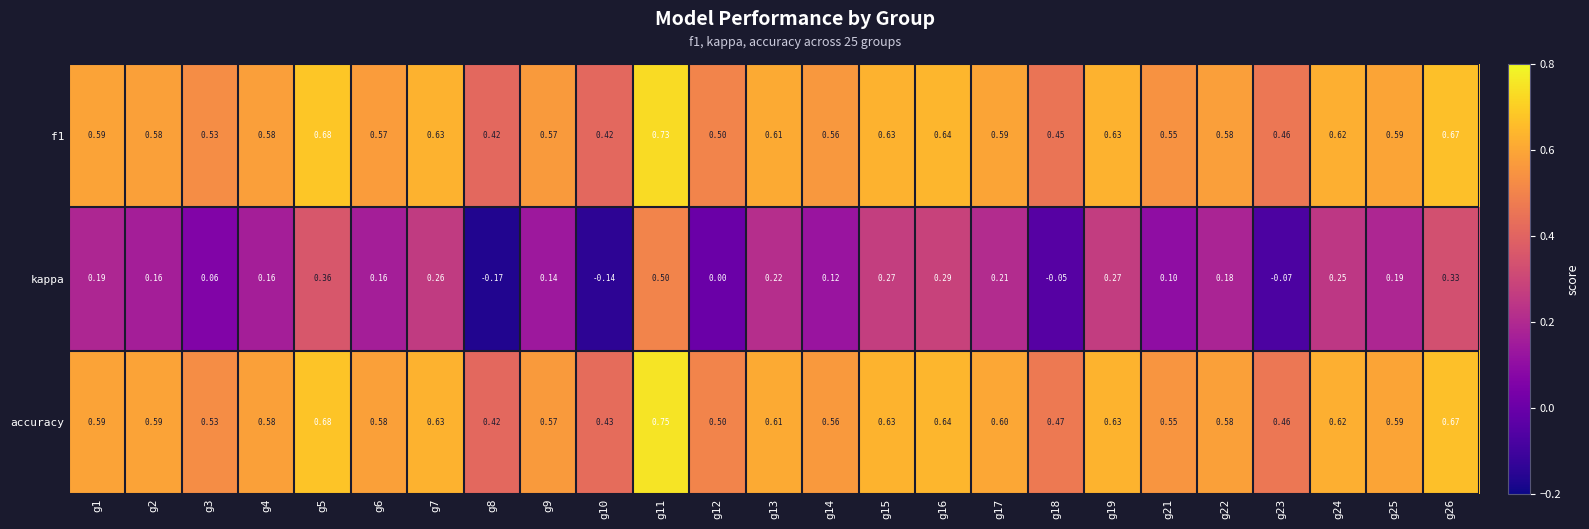

Which series has the largest range (max minus min)?

kappa